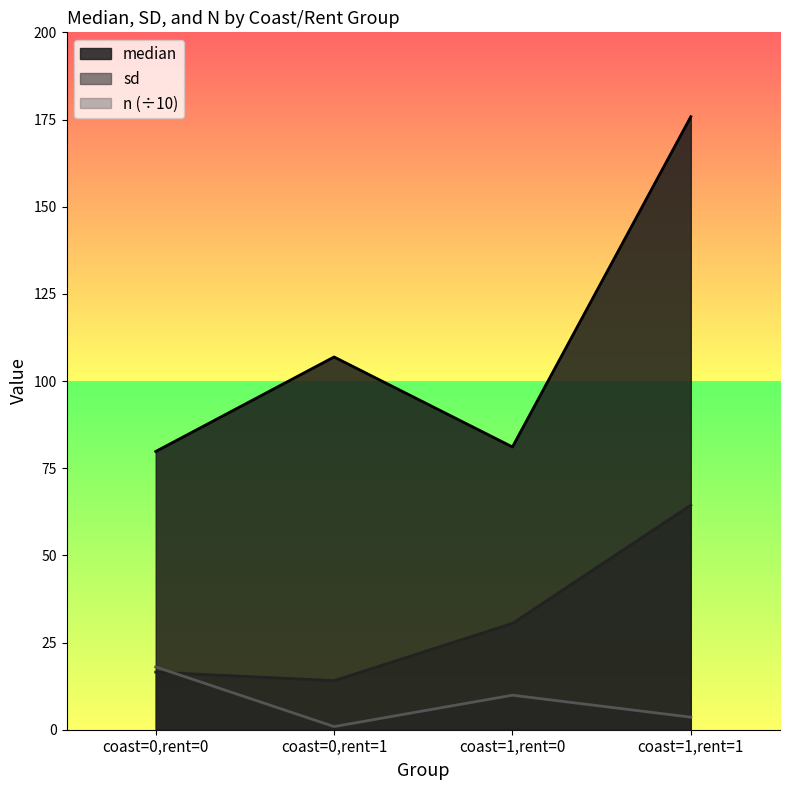

Reading left to right, what are all the values shown in this chart?

median: 79.8	106.9	81.1	175.8
sd: 16.5	14.1	30.5	64.4
n: 18.0	0.9	9.9	3.6